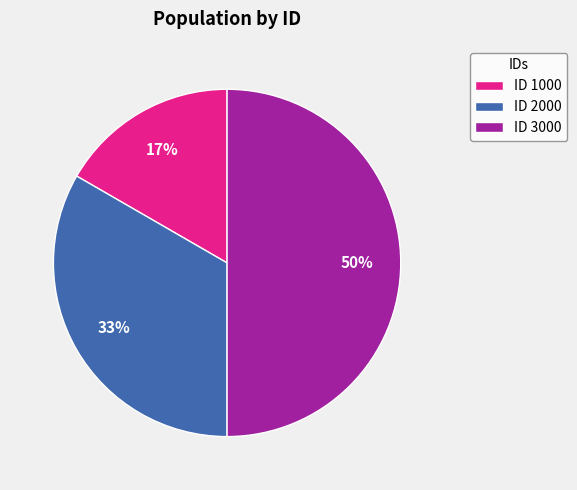

How many slices are in this pie chart?

3